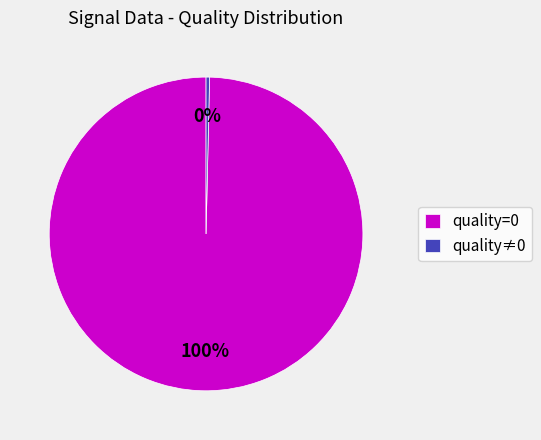

To the nearest percent, what is the combined percentage of quality≠0 and quality=0?

100%